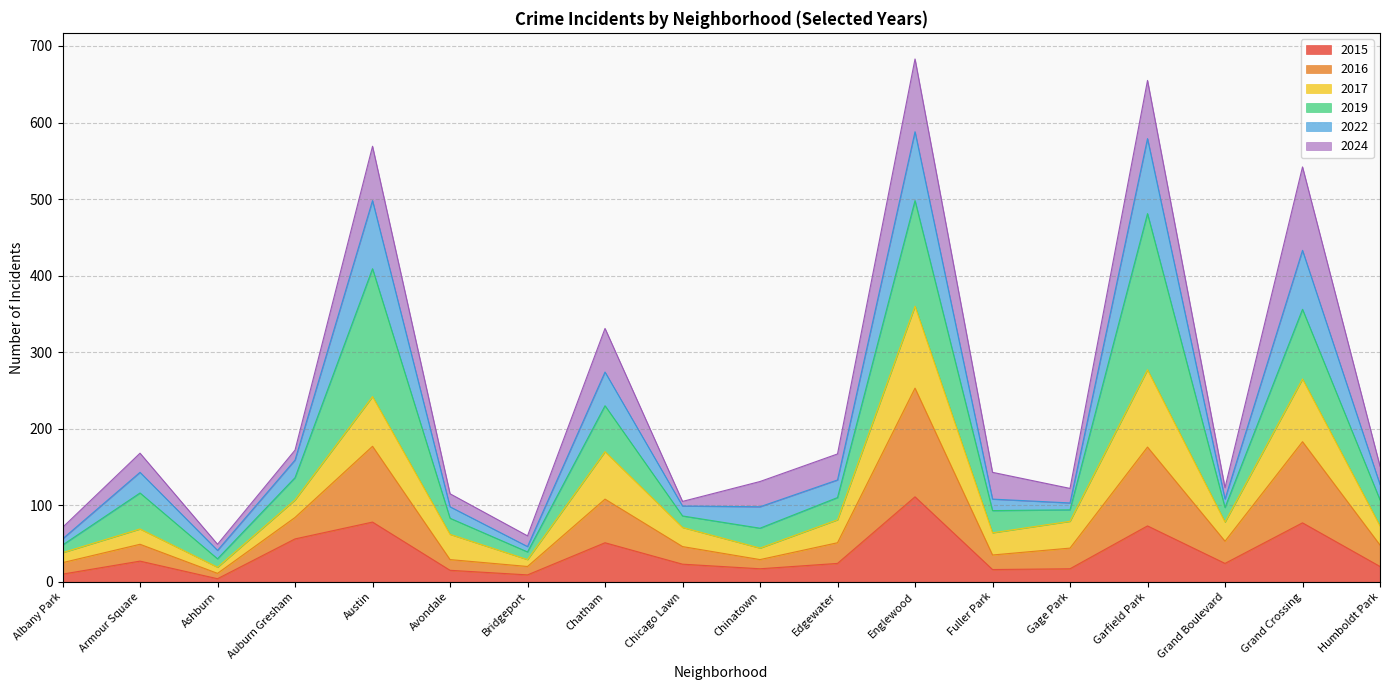

Which category has the highest value in the 2015 series?

Englewood